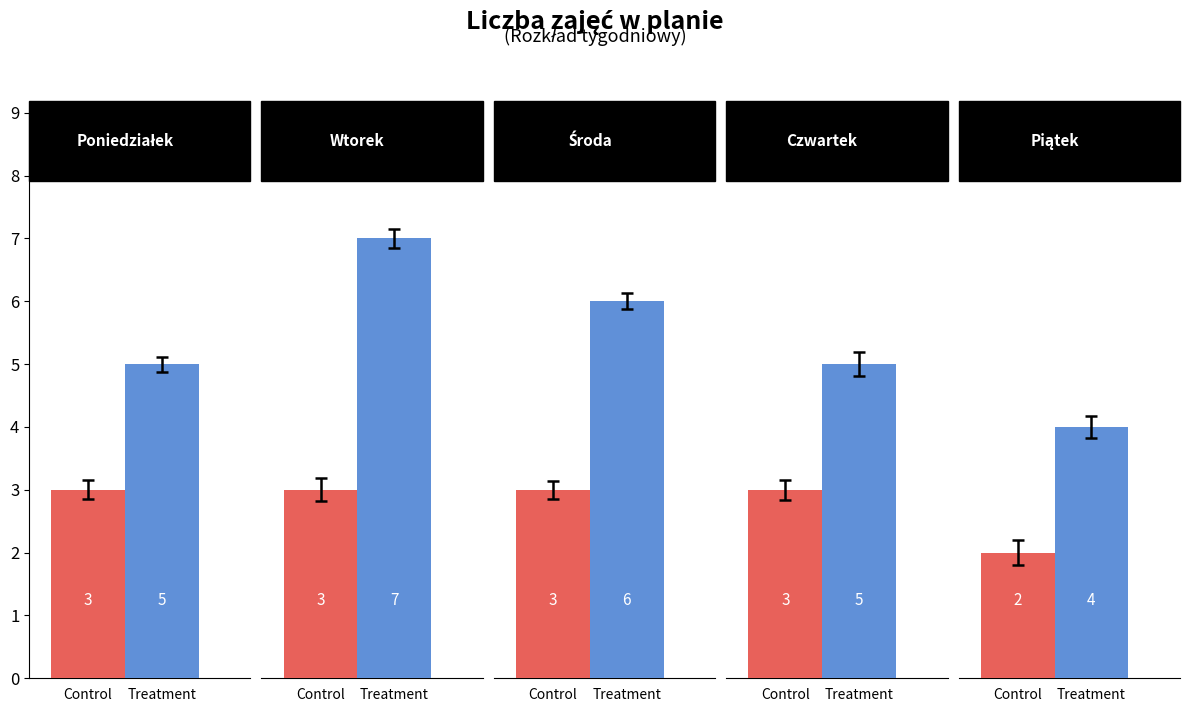

Is the value of Control at Czwartek greater than the value of Treatment at Czwartek?

No